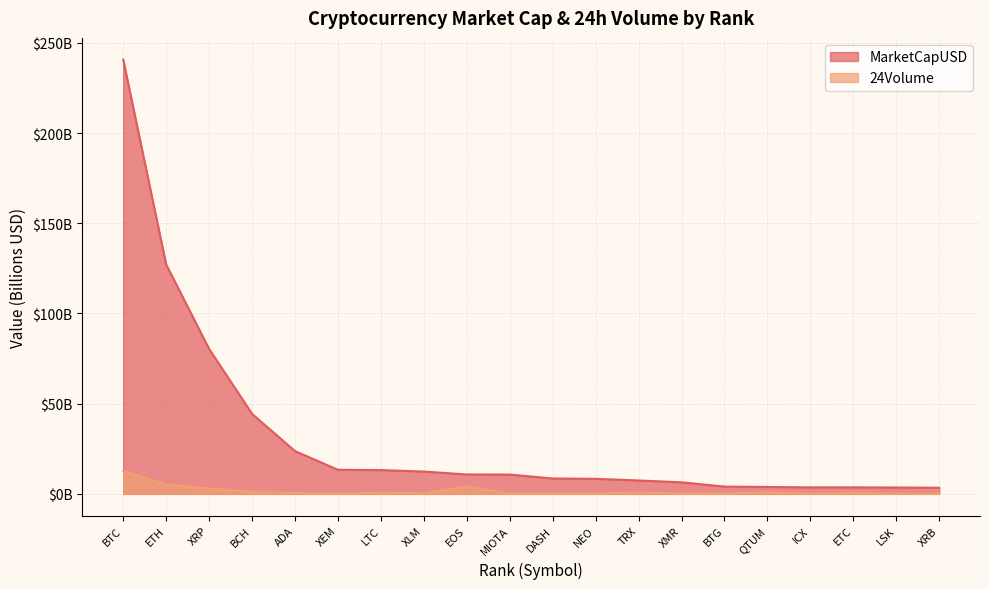

Does the chart have visible grid lines?

Yes